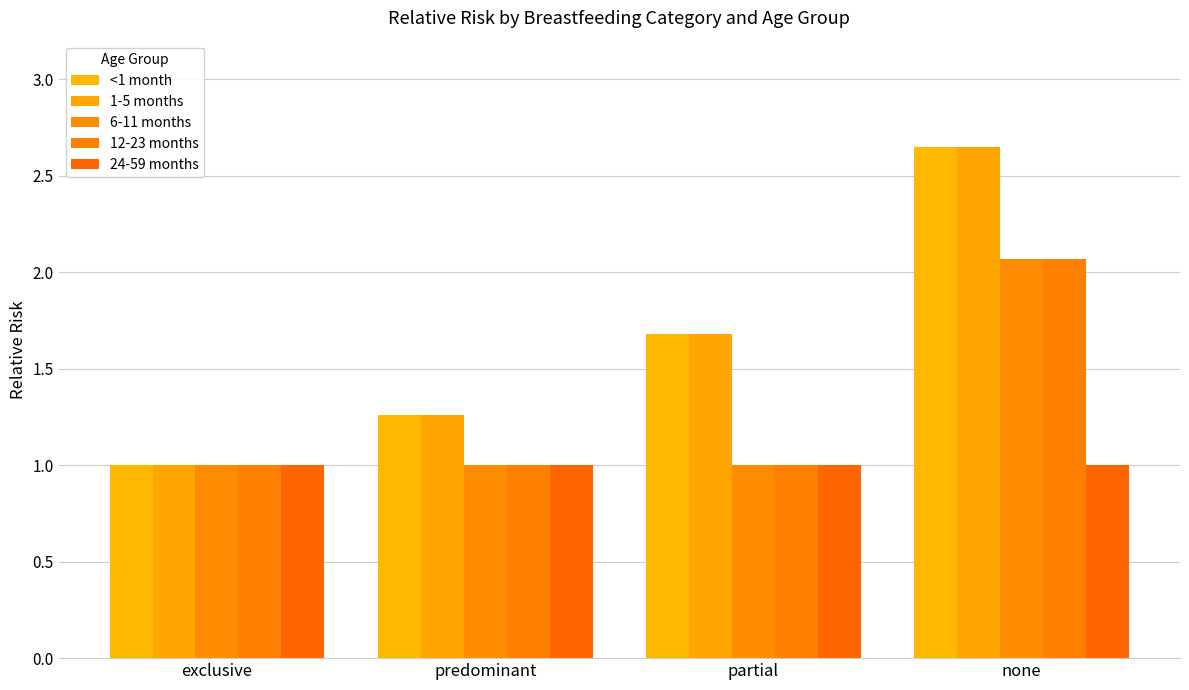

What is the value of the 1-5 months bar at the 4th from the left?

2.6